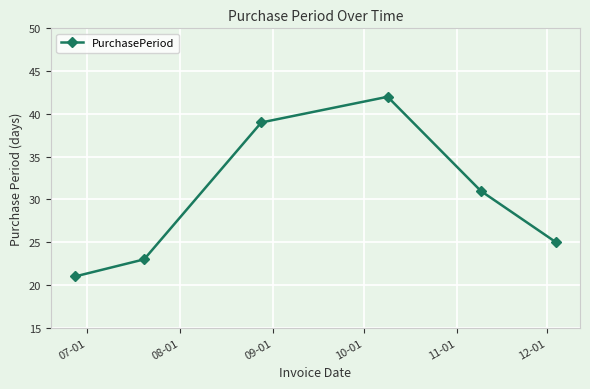

What is the difference between the second highest and second lowest values?

16